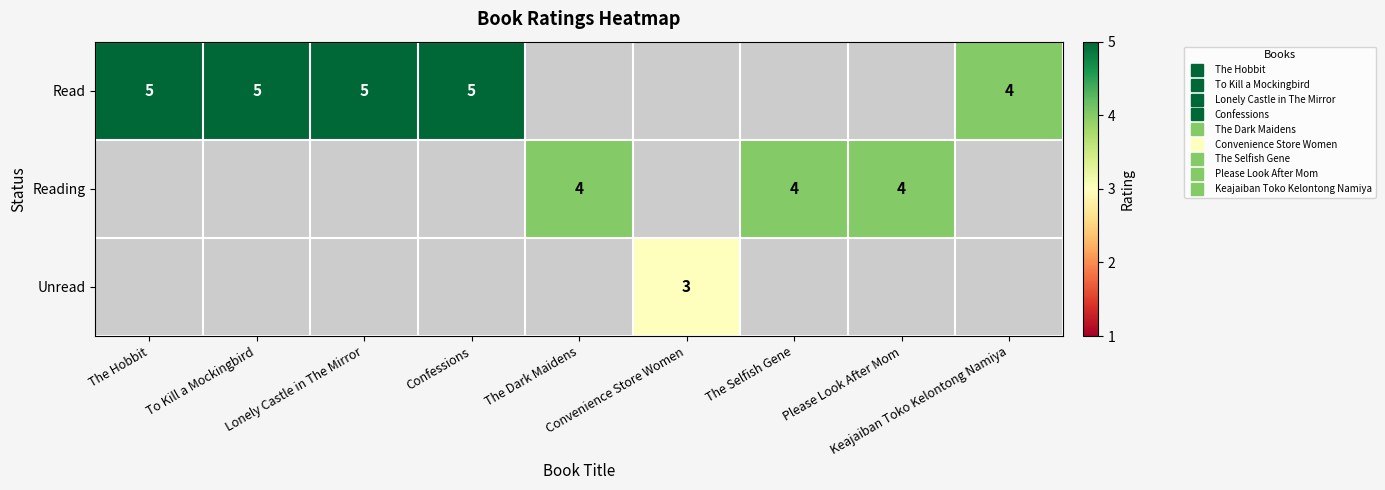

Which label corresponds to the largest value in the chart?

The Hobbit